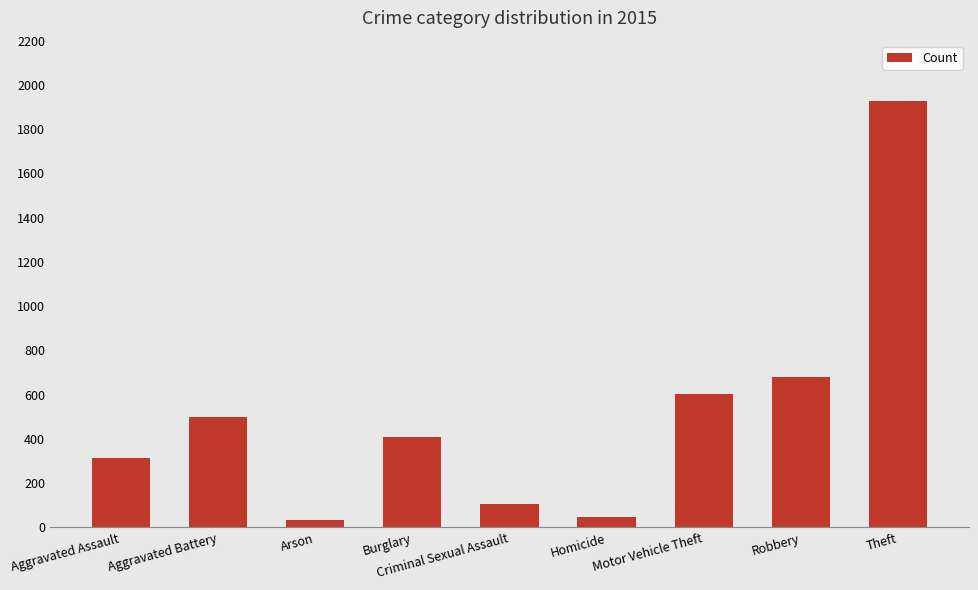

Which has a higher value, Aggravated Assault or Burglary?

Burglary